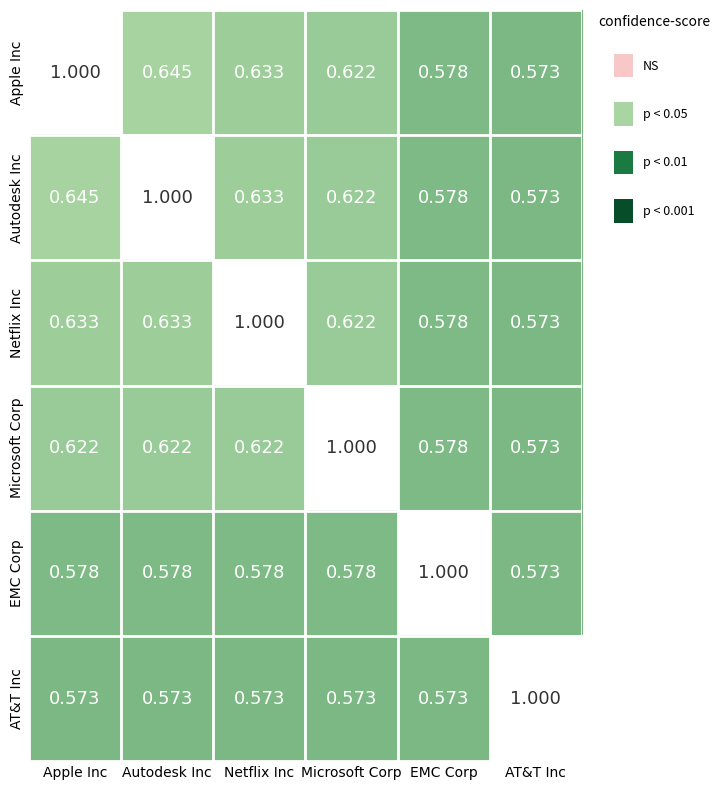

Where is EMC Corp nearest to the value 0?

AT&T Inc